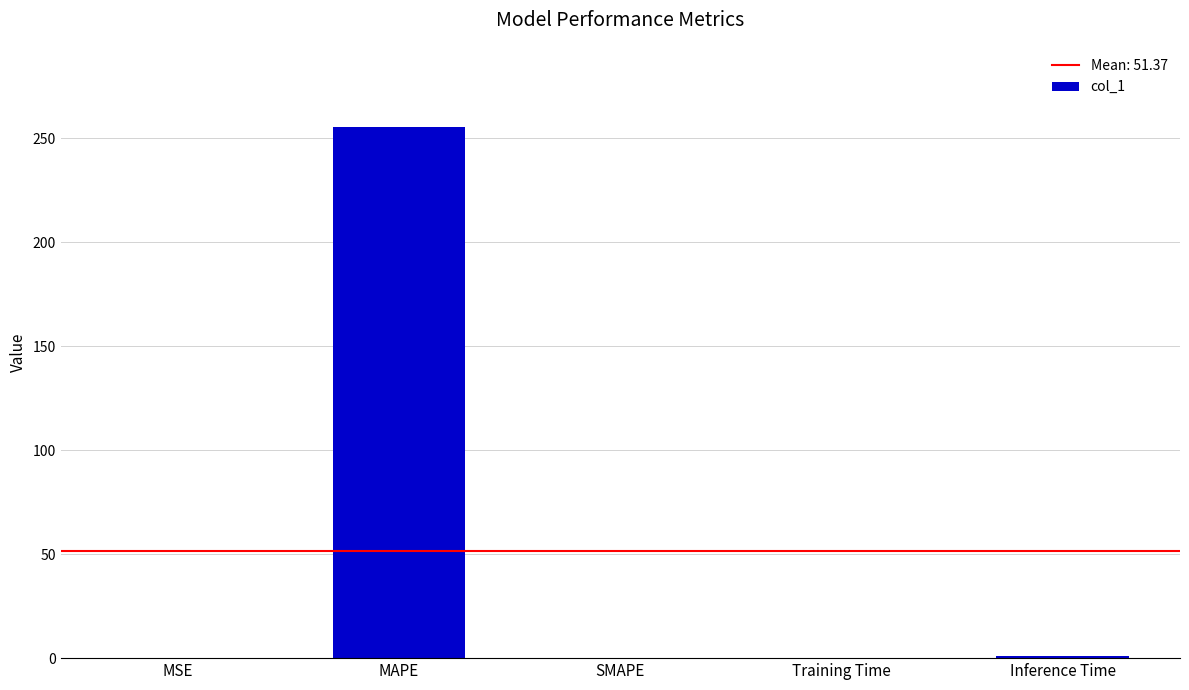

The value at SMAPE is 0.0. True or false?

True